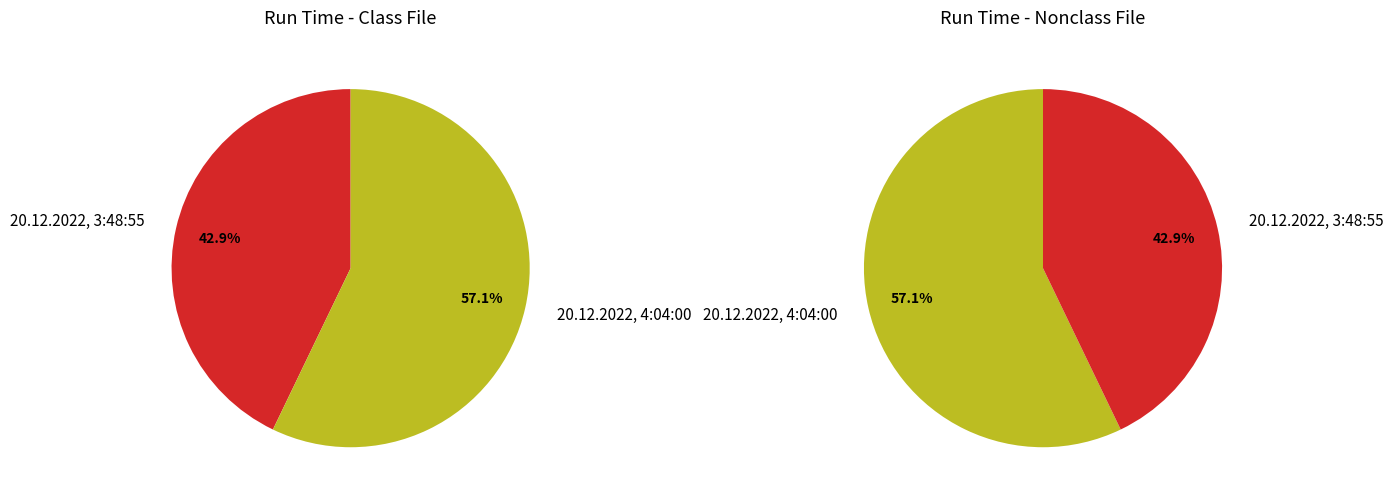

Which category accounts for the majority?

20.12.2022, 4:04:00